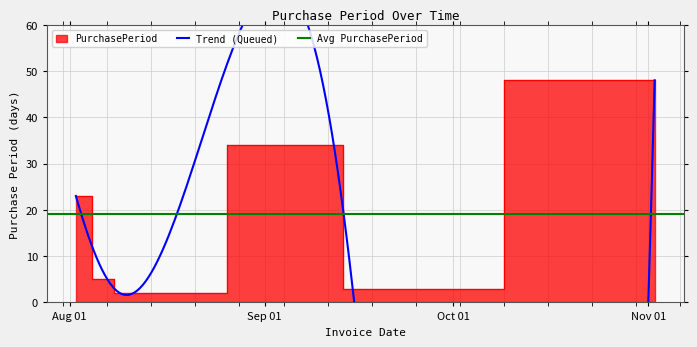

The value at 2017-11-02 is 77. True or false?

False